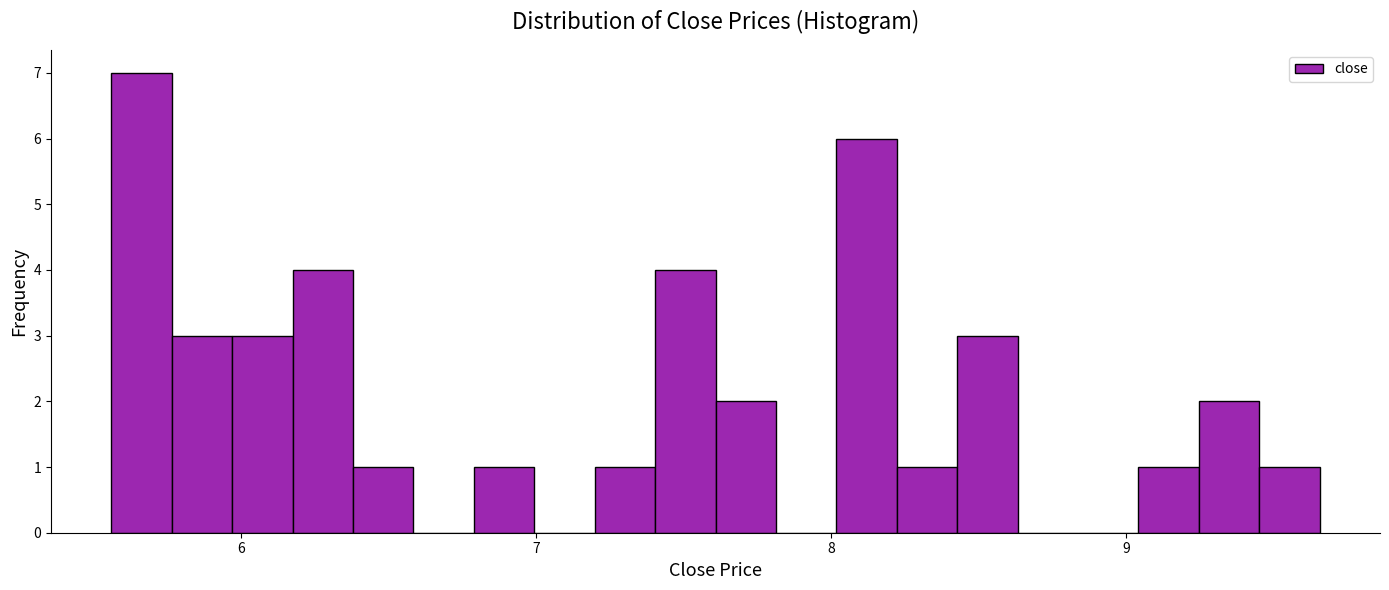

Around what value on the x-axis is the tallest bar? Give the approximate position of its centre, as read against the axis.

5.7